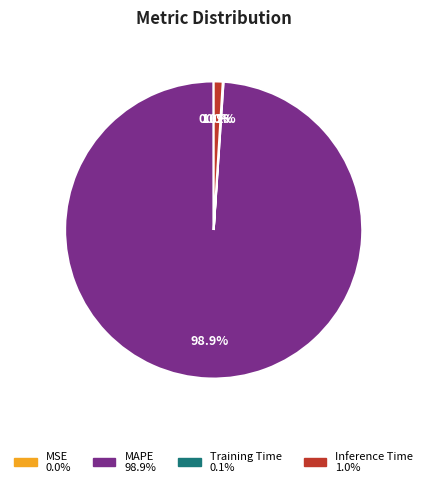

Which slice is the largest?

MAPE